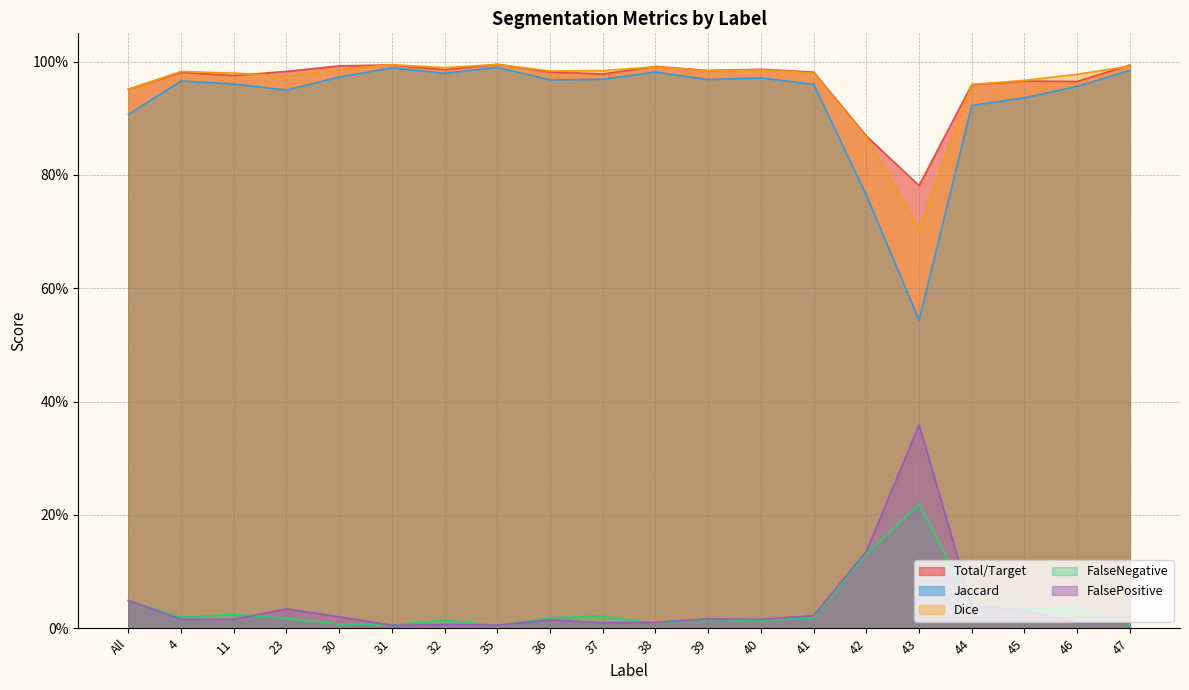

At 46, list the series in order from largest to smallest.

Dice, Total/Target, Jaccard, FalseNegative, FalsePositive